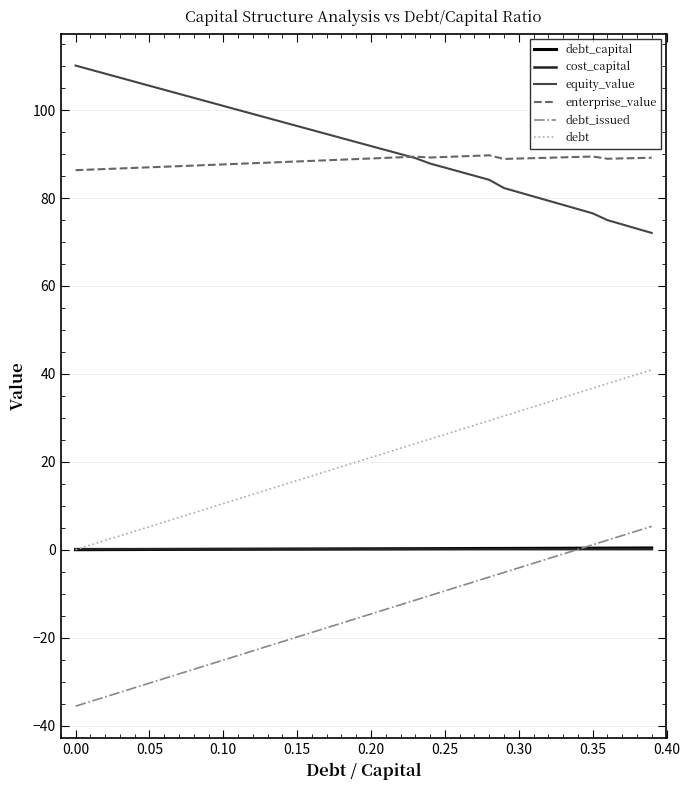

What are all the series names shown in the legend?

debt_capital, cost_capital, equity_value, enterprise_value, debt_issued, debt